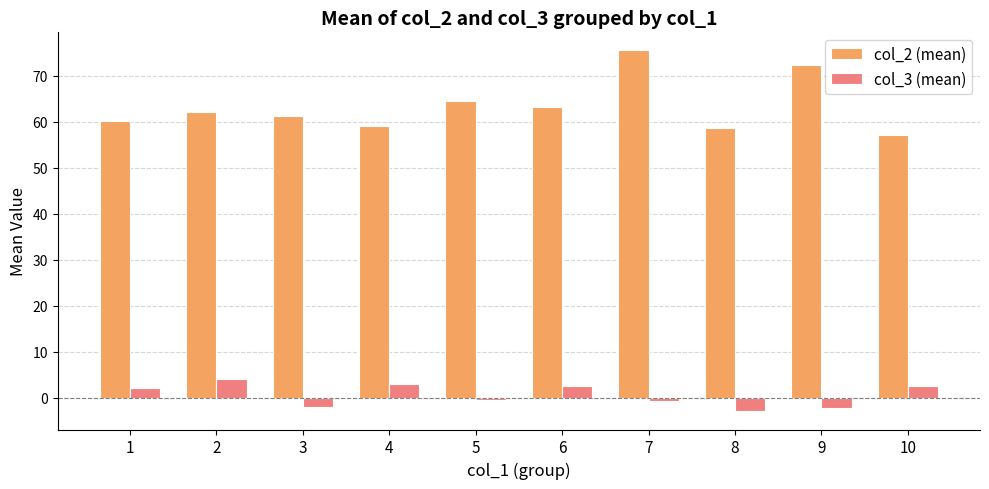

What is the minimum value for col_2 (mean)?

57.1